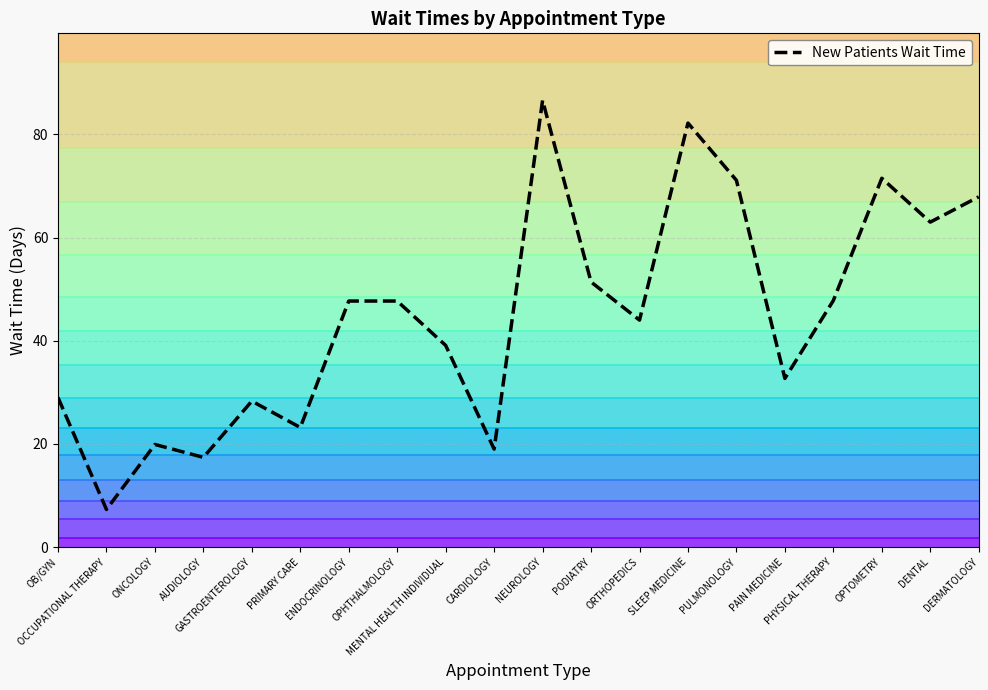

List the labels in order of value, largest first.

NEUROLOGY, SLEEP MEDICINE, OPTOMETRY, PULMONOLOGY, DERMATOLOGY, DENTAL, PODIATRY, PHYSICAL THERAPY, ENDOCRINOLOGY, OPHTHALMOLOGY, ORTHOPEDICS, MENTAL HEALTH INDIVIDUAL, PAIN MEDICINE, OB/GYN, GASTROENTEROLOGY, PRIMARY CARE, ONCOLOGY, CARDIOLOGY, AUDIOLOGY, OCCUPATIONAL THERAPY